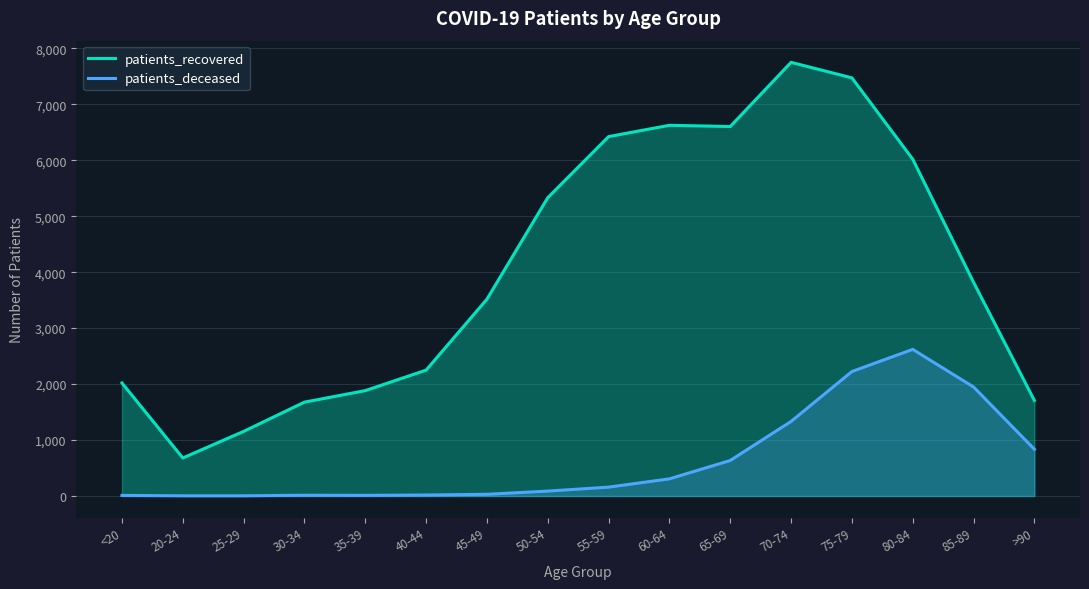

True or false: patients_recovered and patients_deceased intersect in this chart.

False